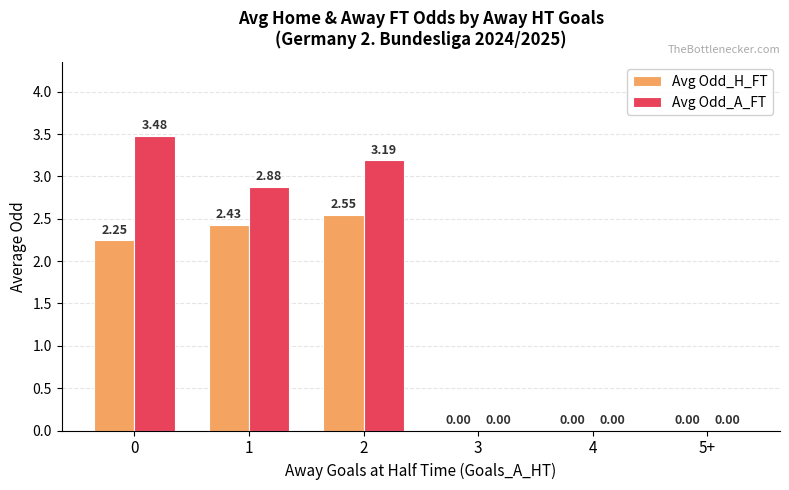

Are the bars grouped side by side (vs. stacked)?

Yes